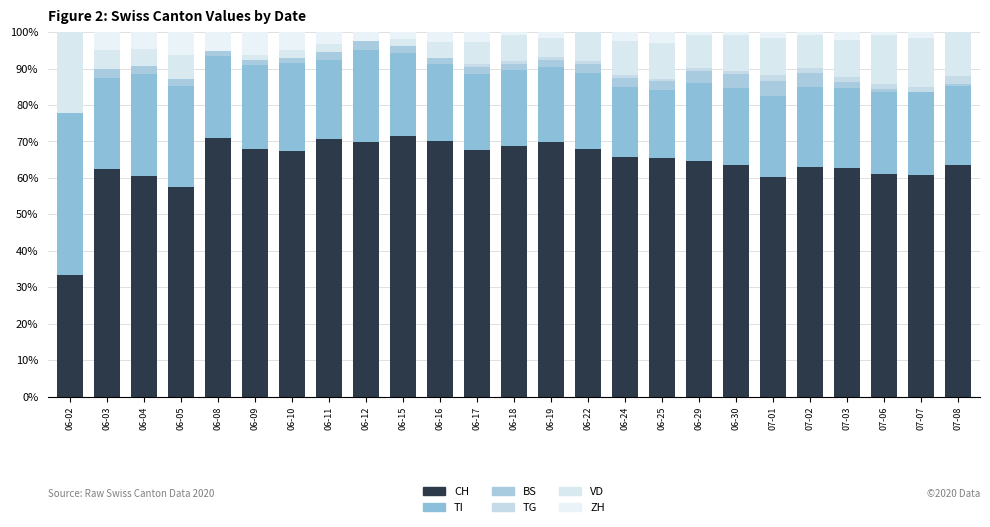

Count the number of categories in the chart.

25